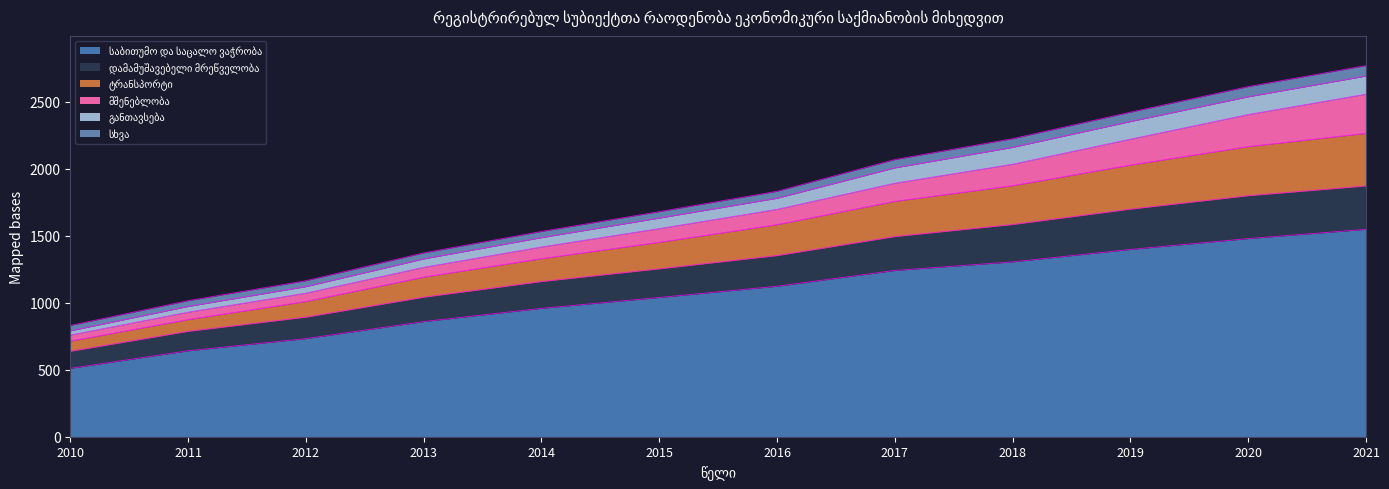

What is the total value across all series at 2013?

1373